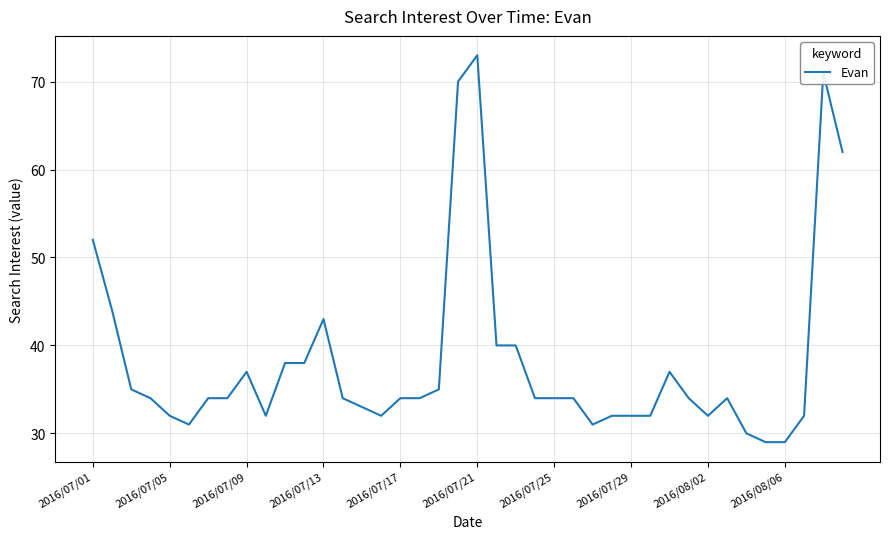

What is the smallest value displayed?

29